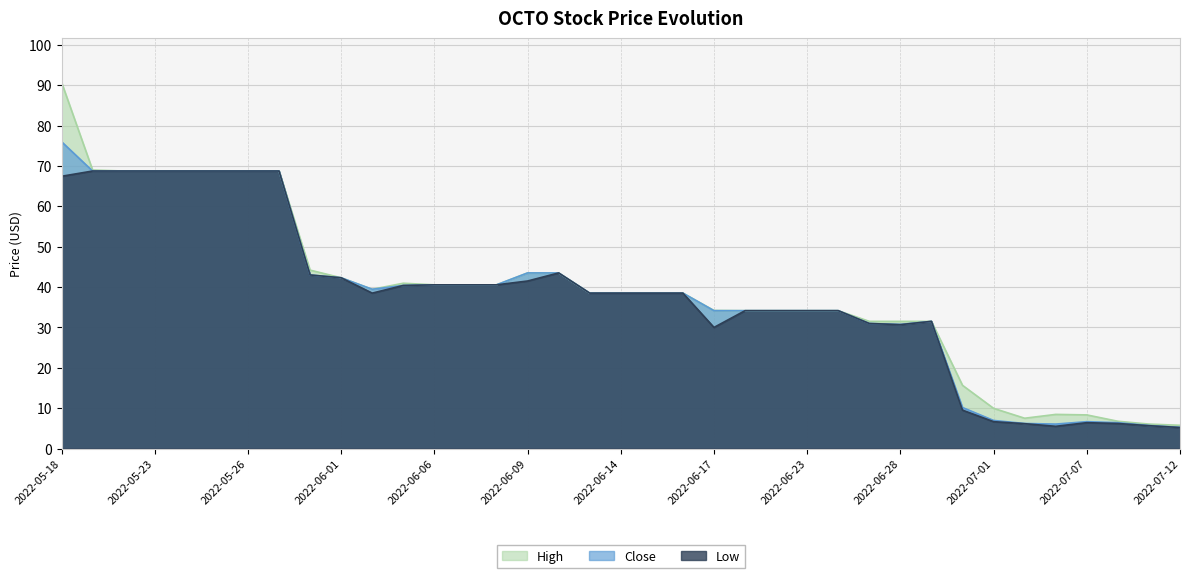

True or false: Close and Low cross at least once.

False